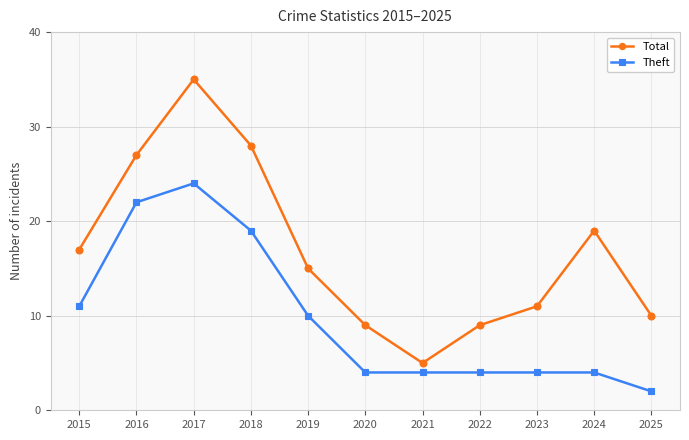

True or false: Theft and Total cross at least once.

False